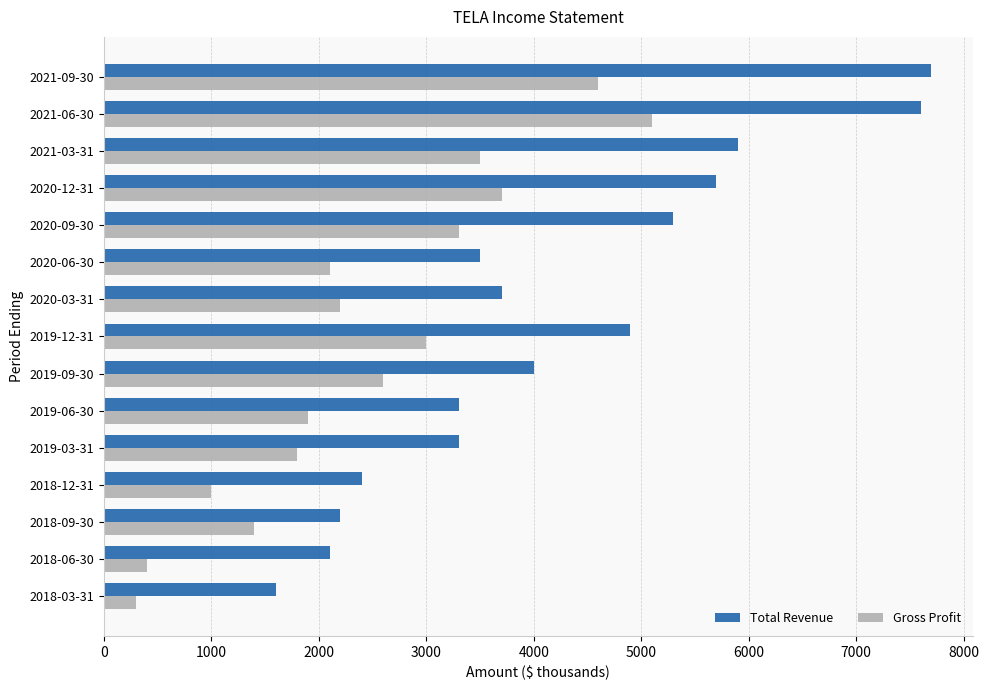

At which label is Gross Profit closest to 2700?

2019-09-30